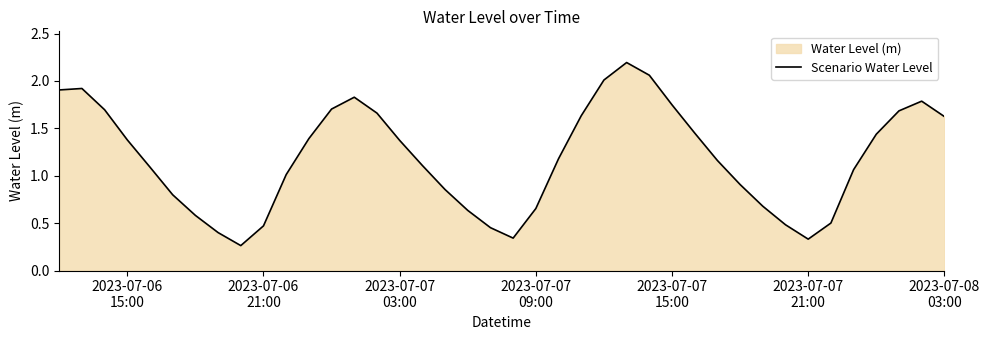

What is the maximum value shown in the chart?

2.2